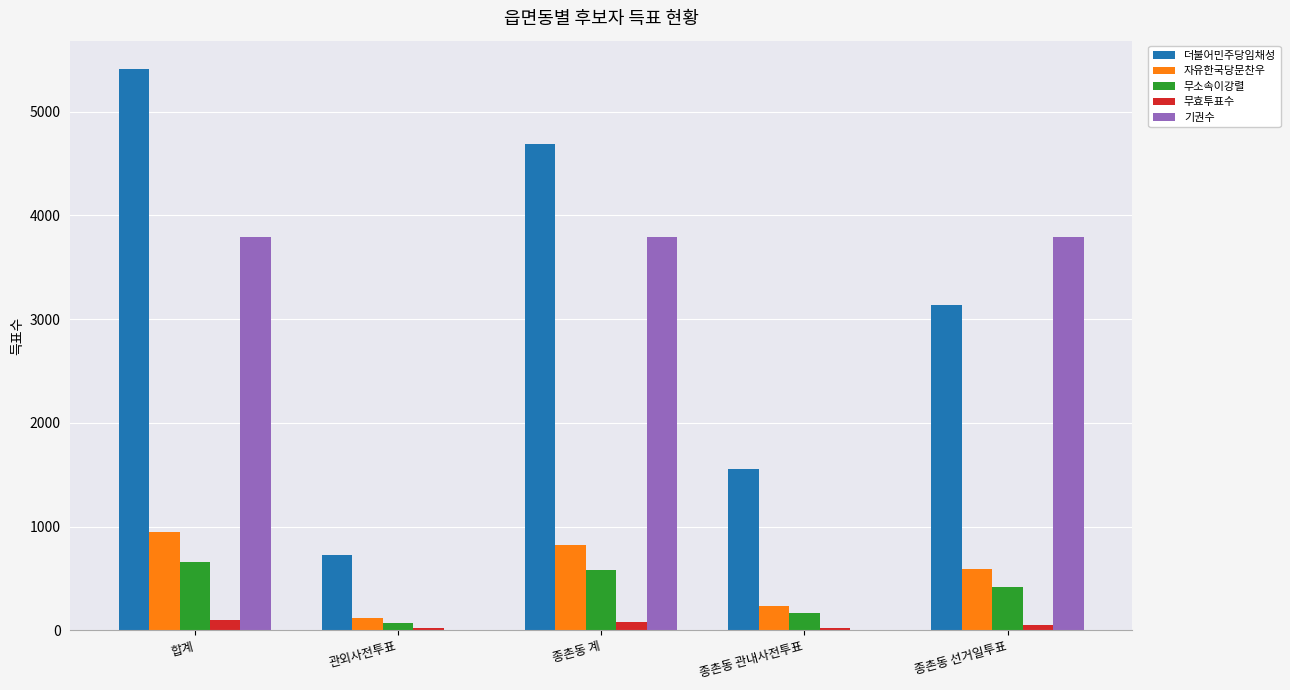

How many data points does each series have?

5